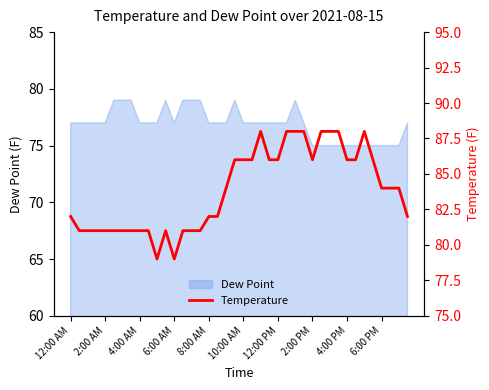

Where does the data first go above 84?

19